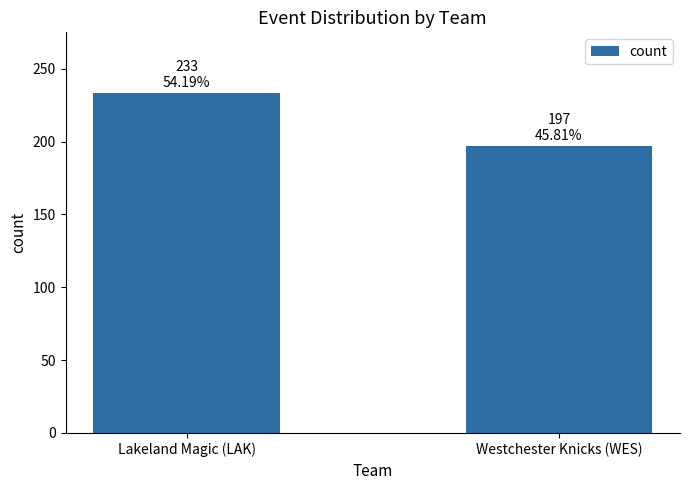

Reading left to right, transcribe all the data shown in this chart.

233	197